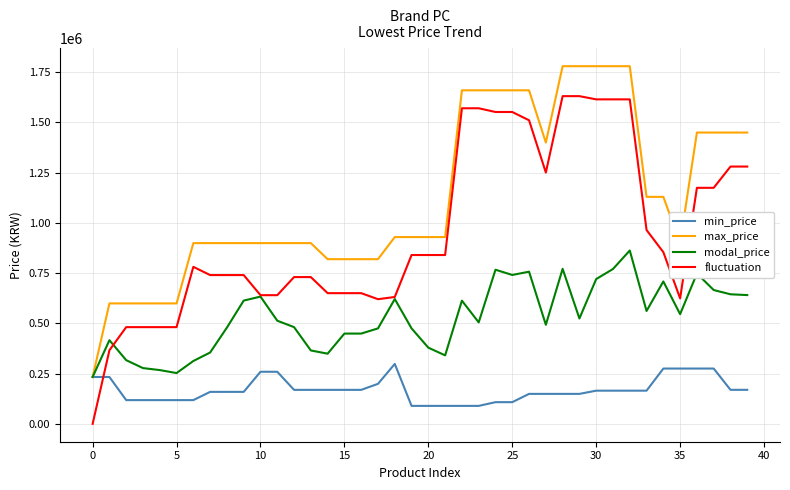

Rank the series by their maximum value, from lowest to highest.

min_price, modal_price, fluctuation, max_price